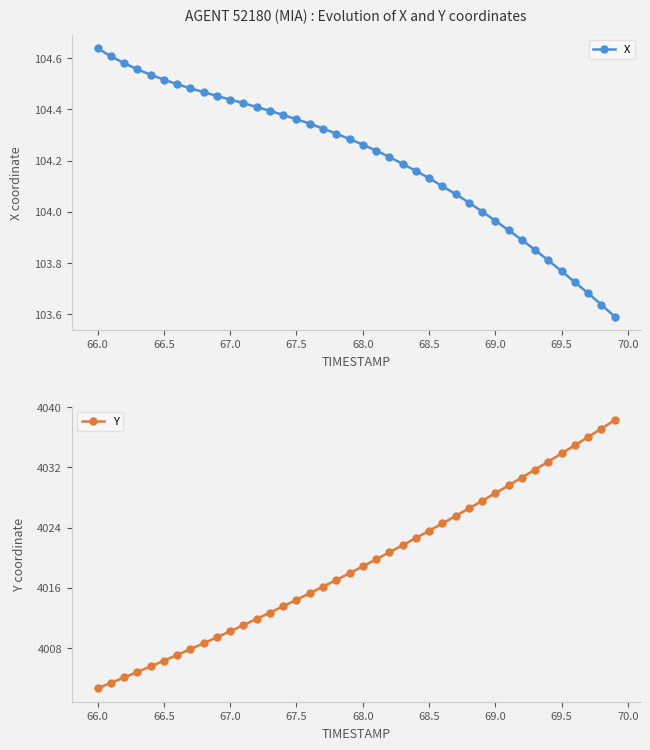

How many lines are shown in the chart?

2